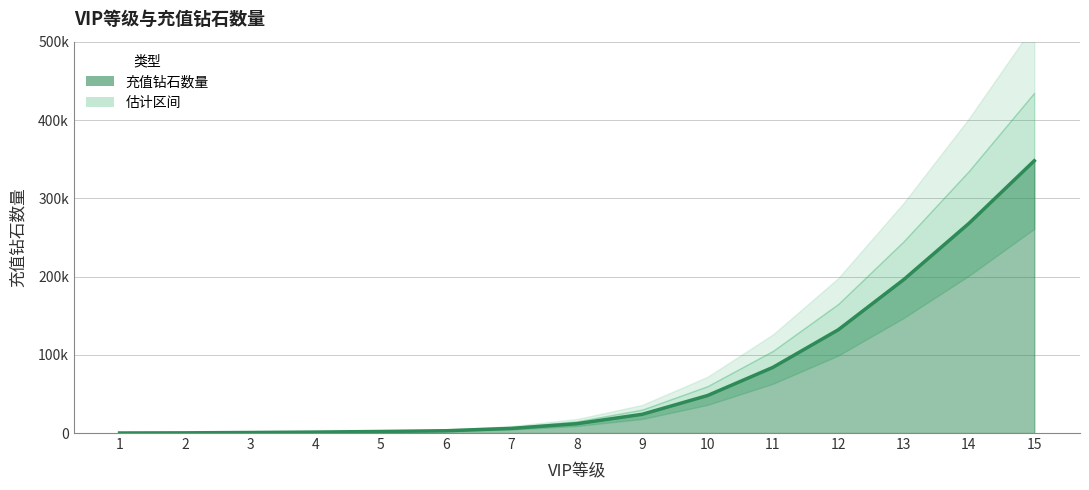

Does the chart have visible grid lines?

Yes